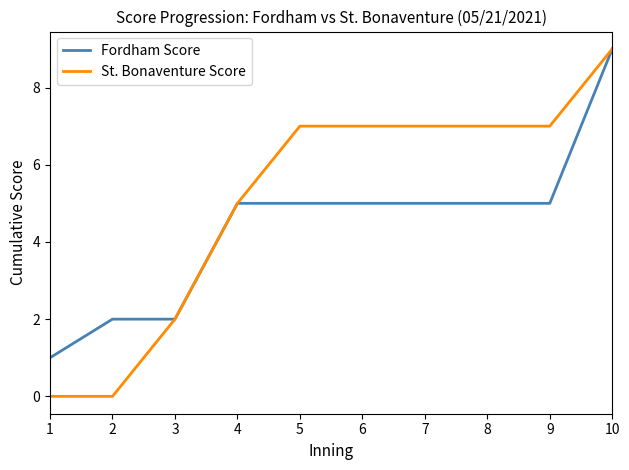

Which series changed the most between 4 and 8?

St. Bonaventure Score